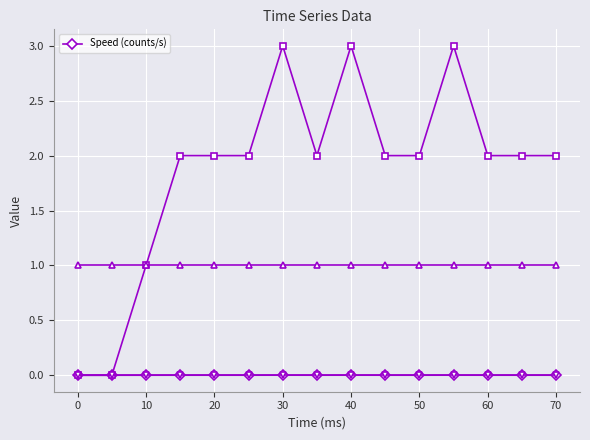

True or false: Speed (counts/s) has a value of 0.0 at 70.

True